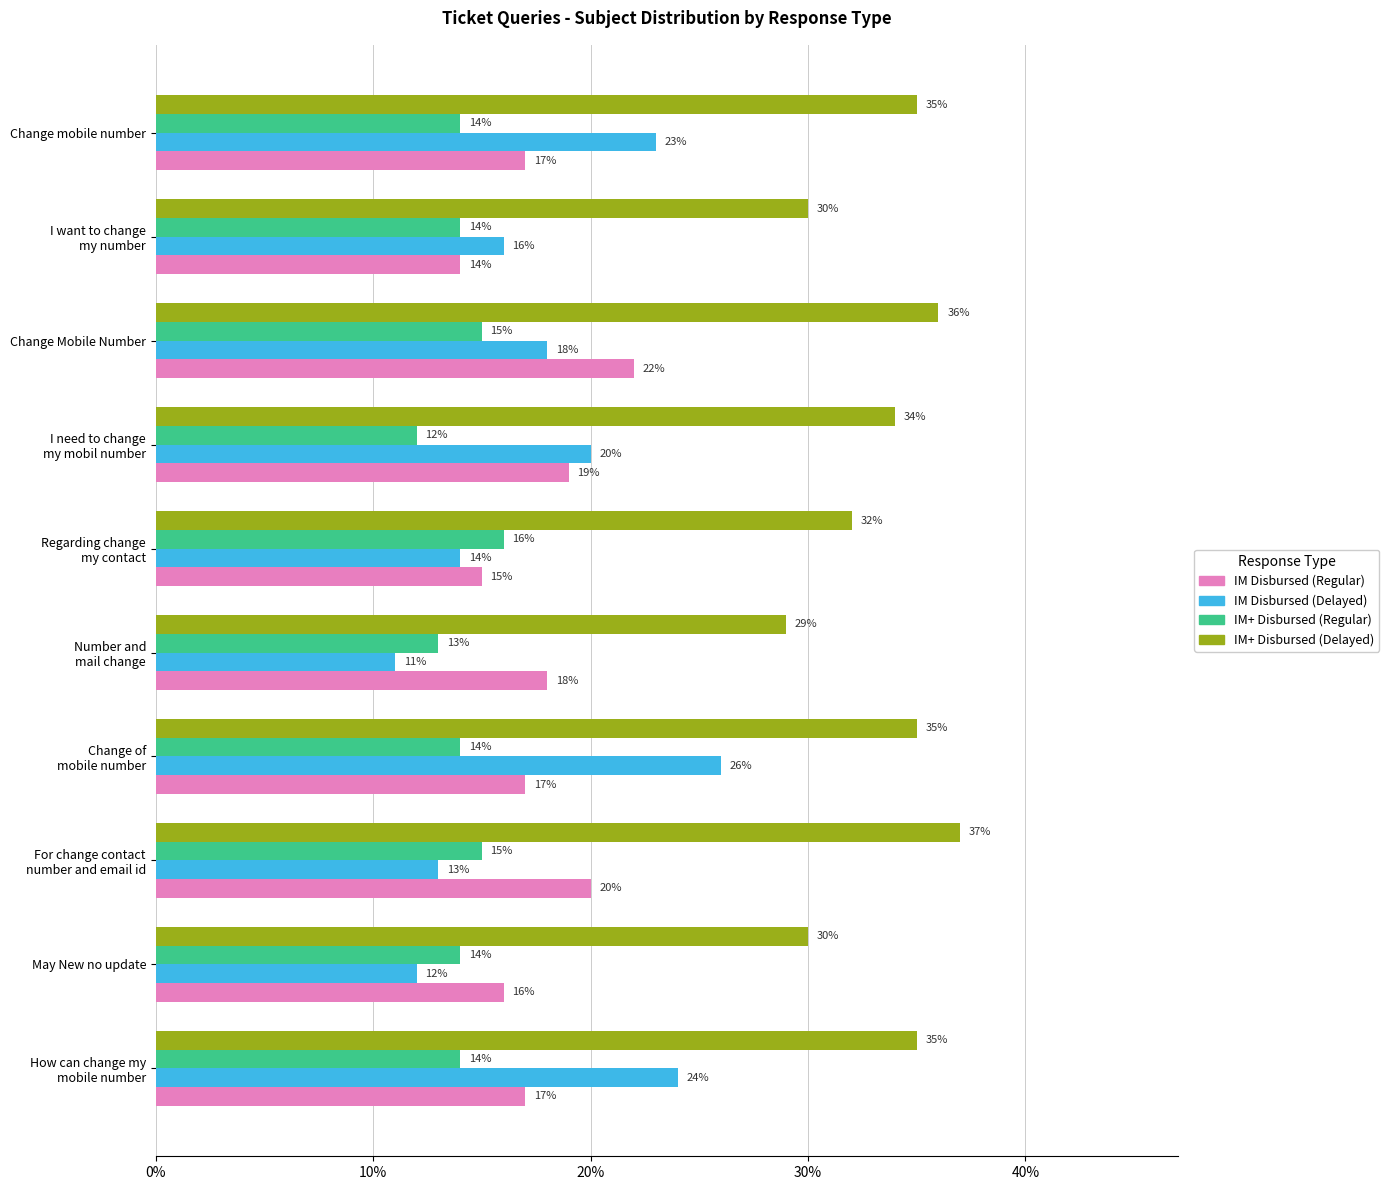

How many series are shown in this chart?

4